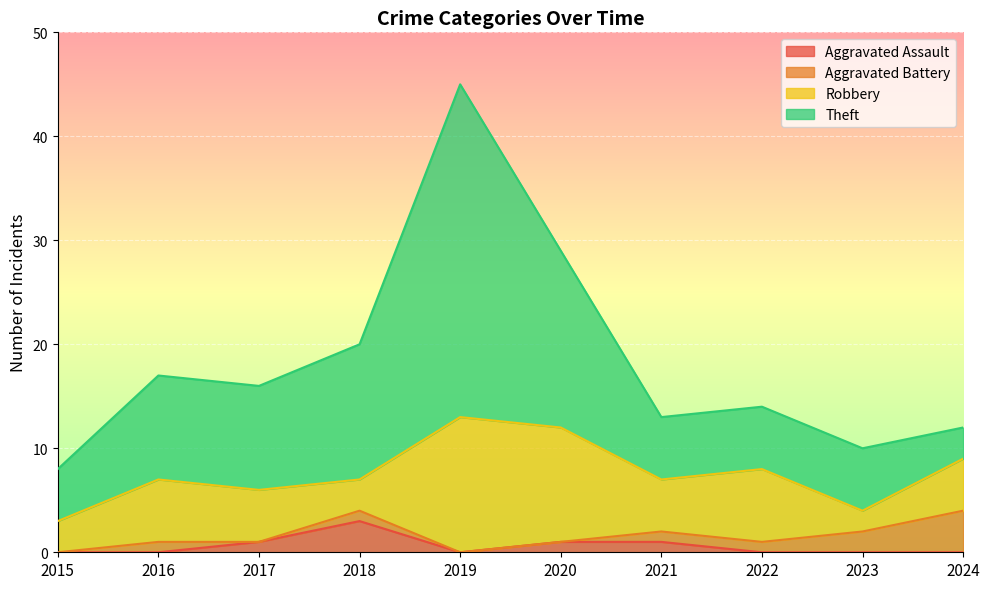

Which has a higher value, 2021 or 2020?

2021